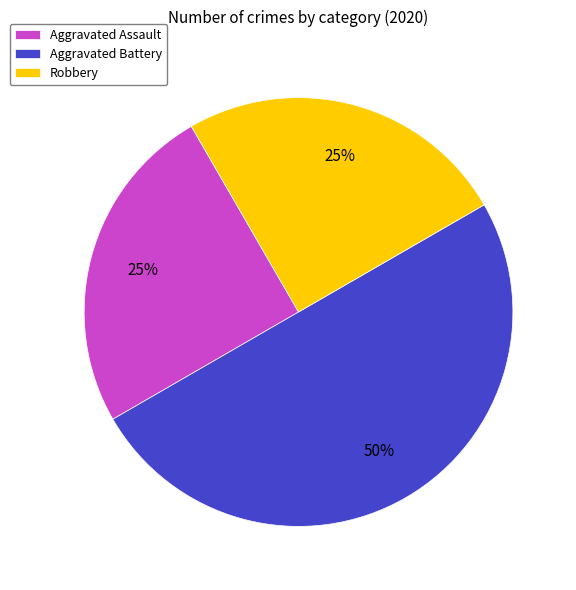

Count the number of slices in the pie.

3